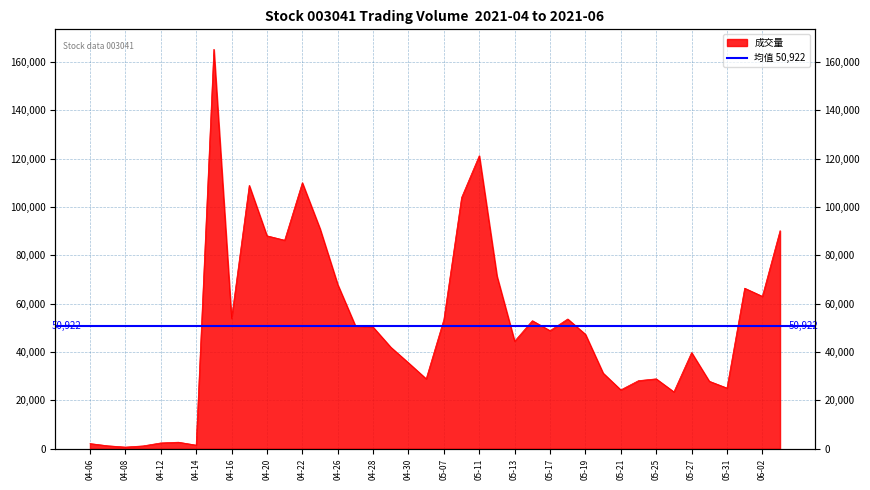

The value at 05-17 is 48839. True or false?

True